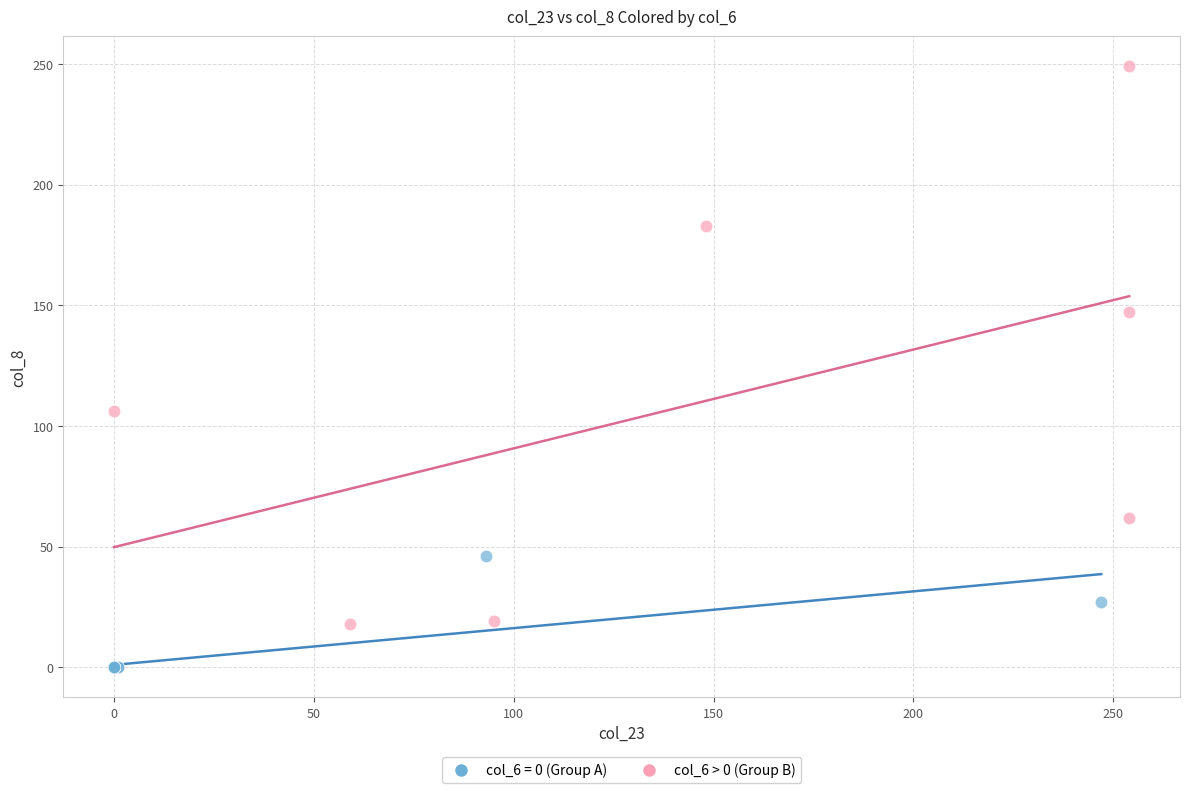

Which series contains the highest Y value?

col_6 > 0 (Group B)